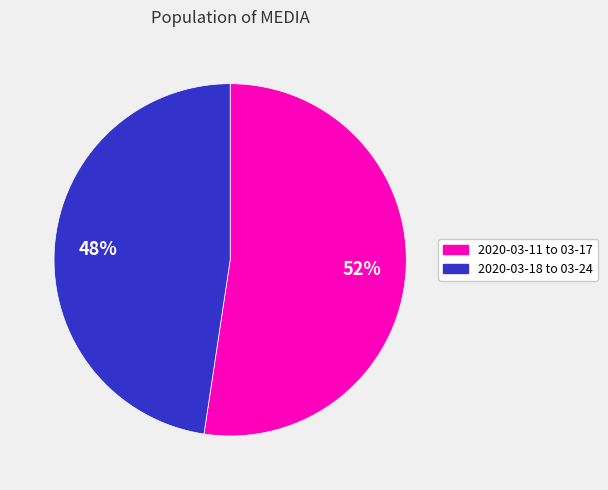

Does any single category account for the majority?

Yes